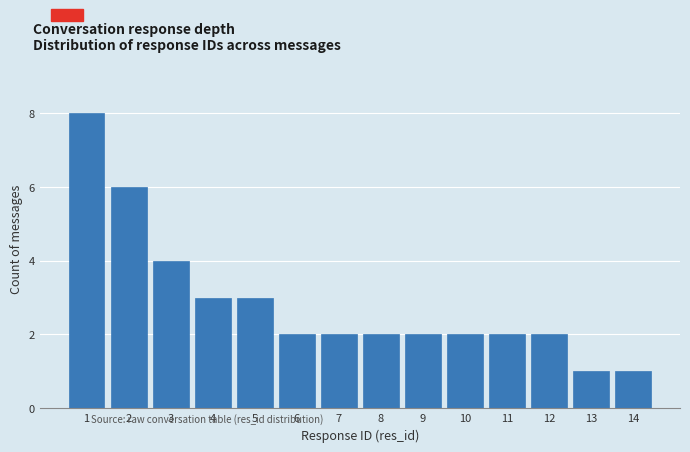

Reading right to left, transcribe all the data shown in this chart.

14=1	13=1	12=2	11=2	10=2	9=2	8=2	7=2	6=2	5=3	4=3	3=4	2=6	1=8